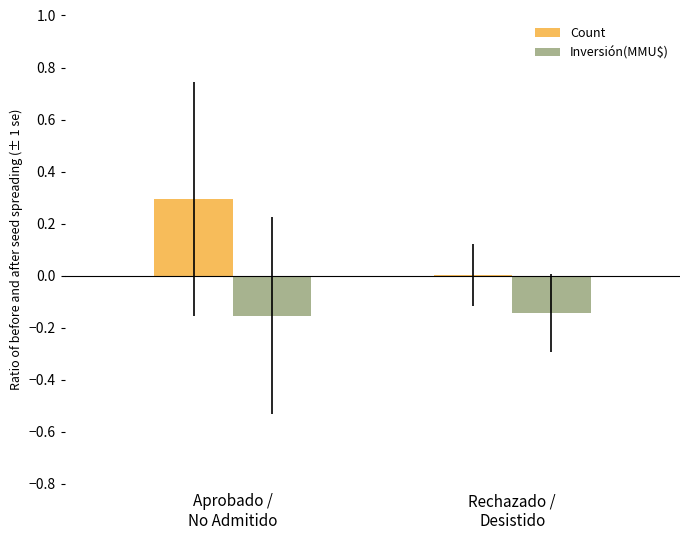

What is the sum of all Count values?

0.3